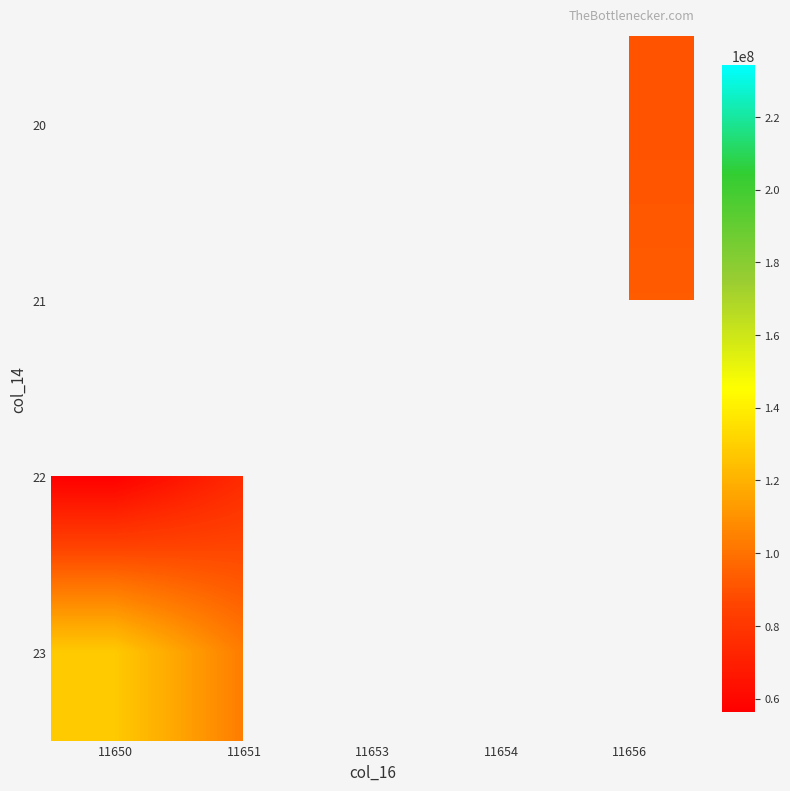

Read the 23 value at 11651.

103503868.6